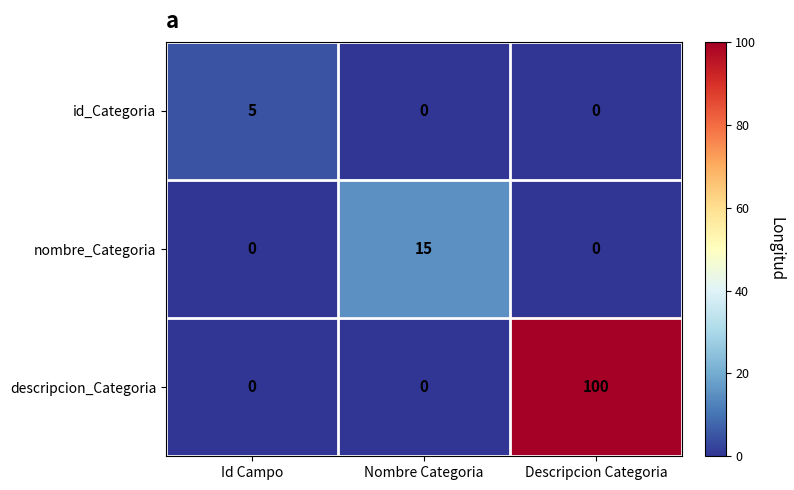

True or false: descripcion_Categoria has a value of 100 at Descripcion Categoria.

True